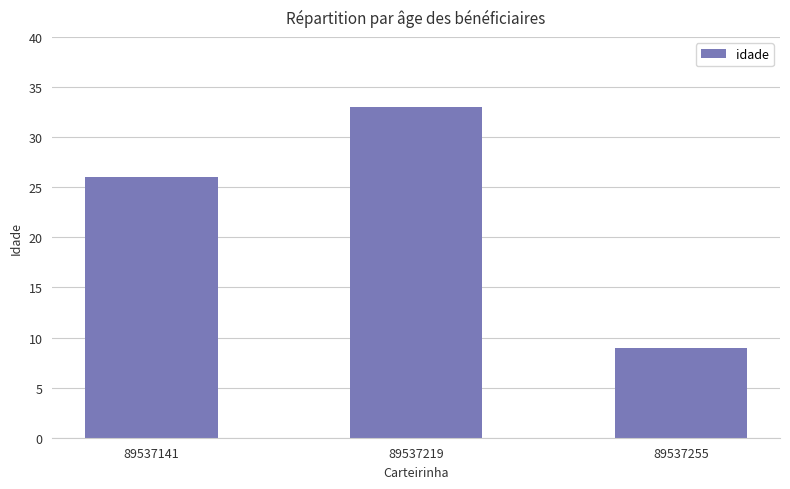

Reading right to left, list all the values displayed in this chart.

89537255=9	89537219=33	89537141=26